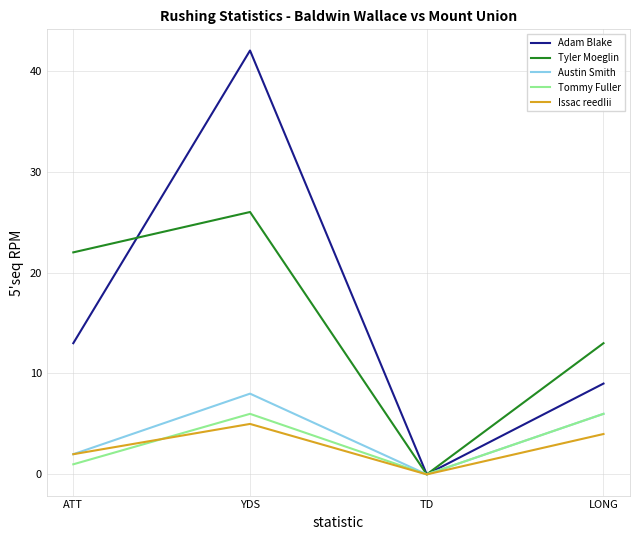

How many values in Issac reedIii are above zero?

3